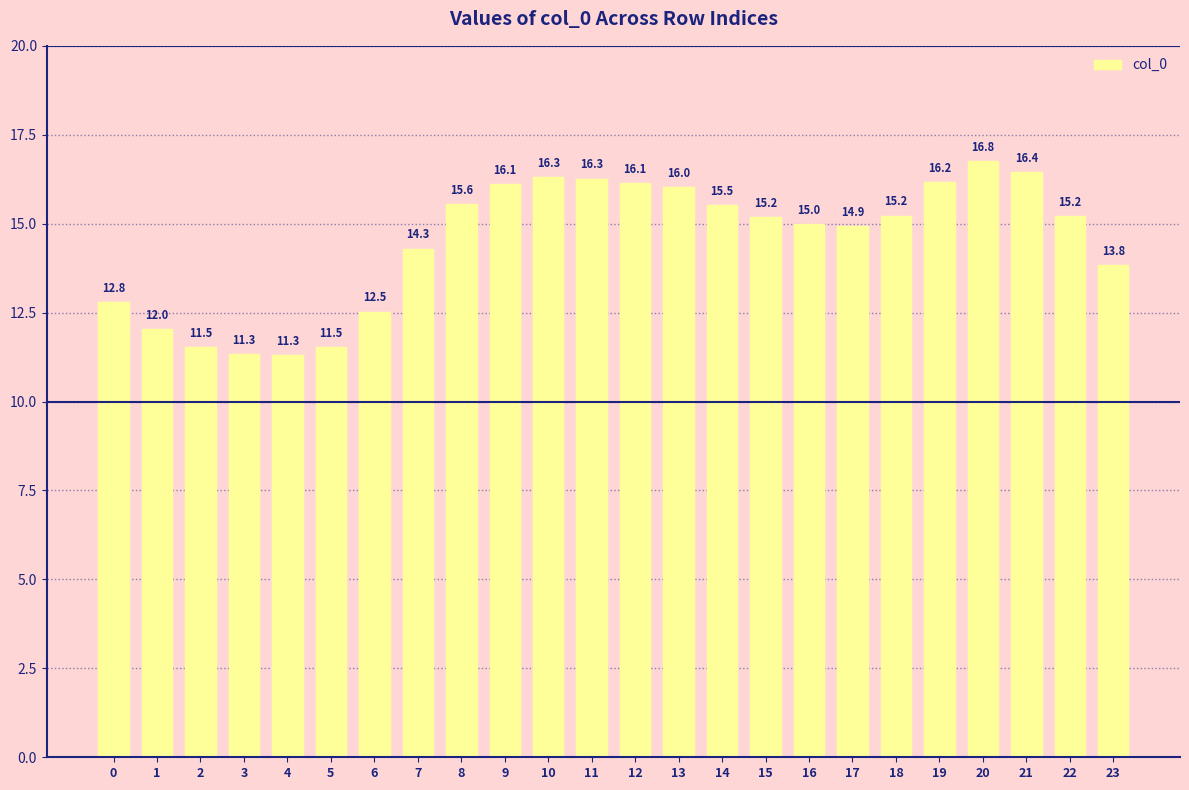

Where is the data nearest to the value 14?

23